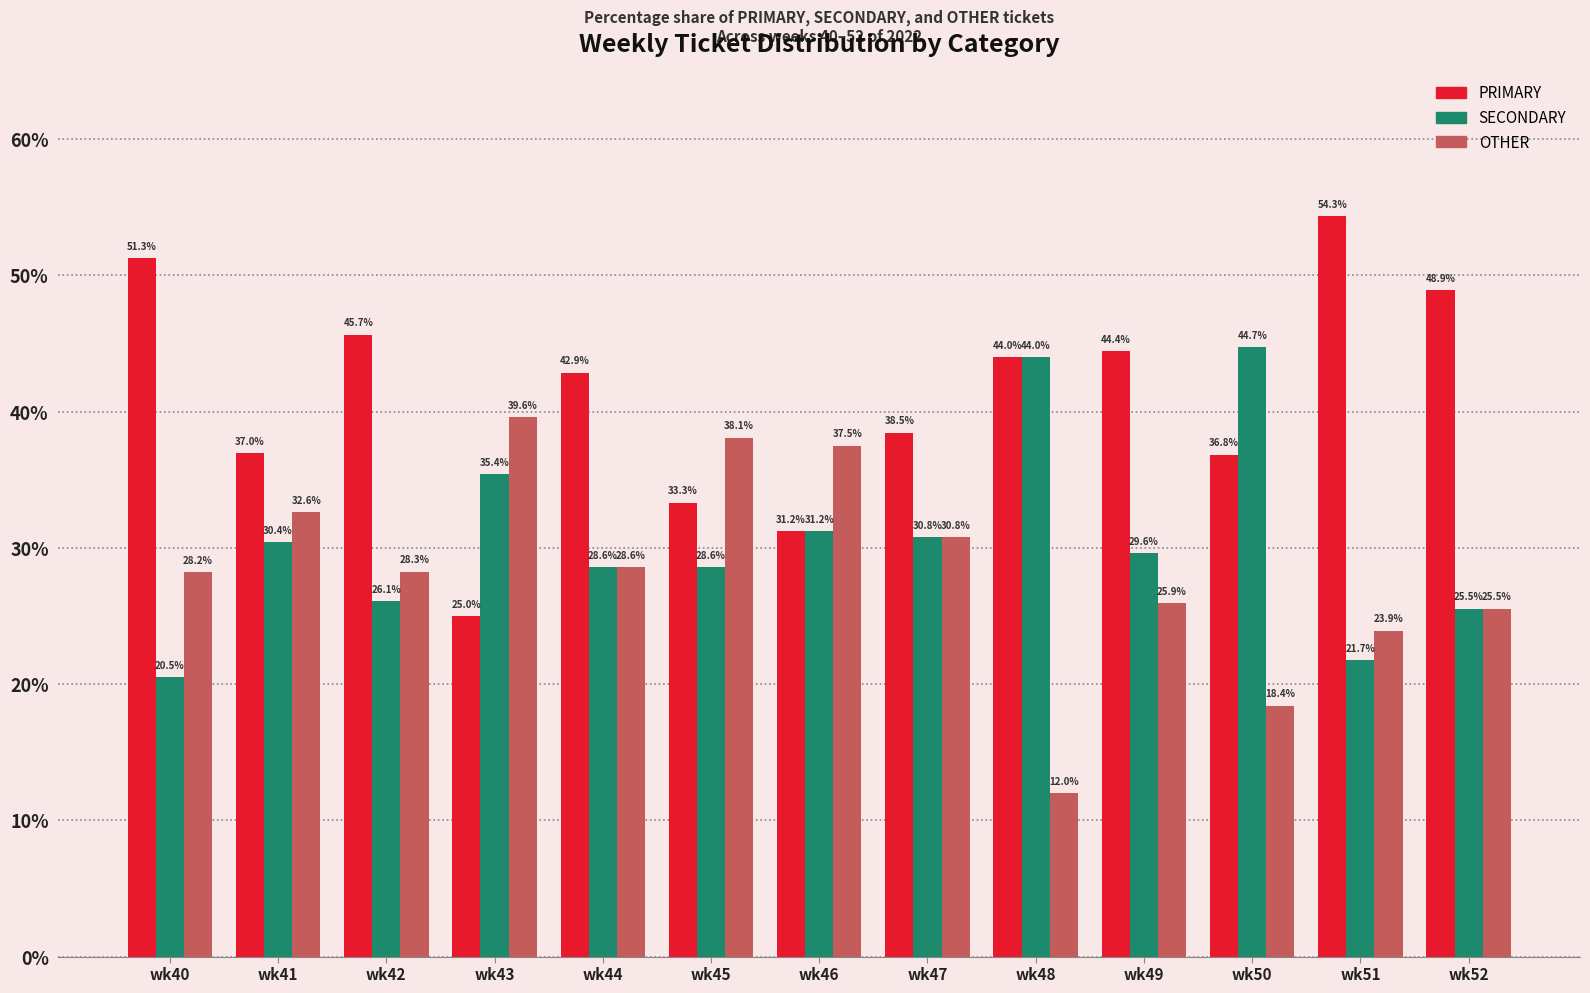

What are all the series names shown in the legend?

PRIMARY, SECONDARY, OTHER